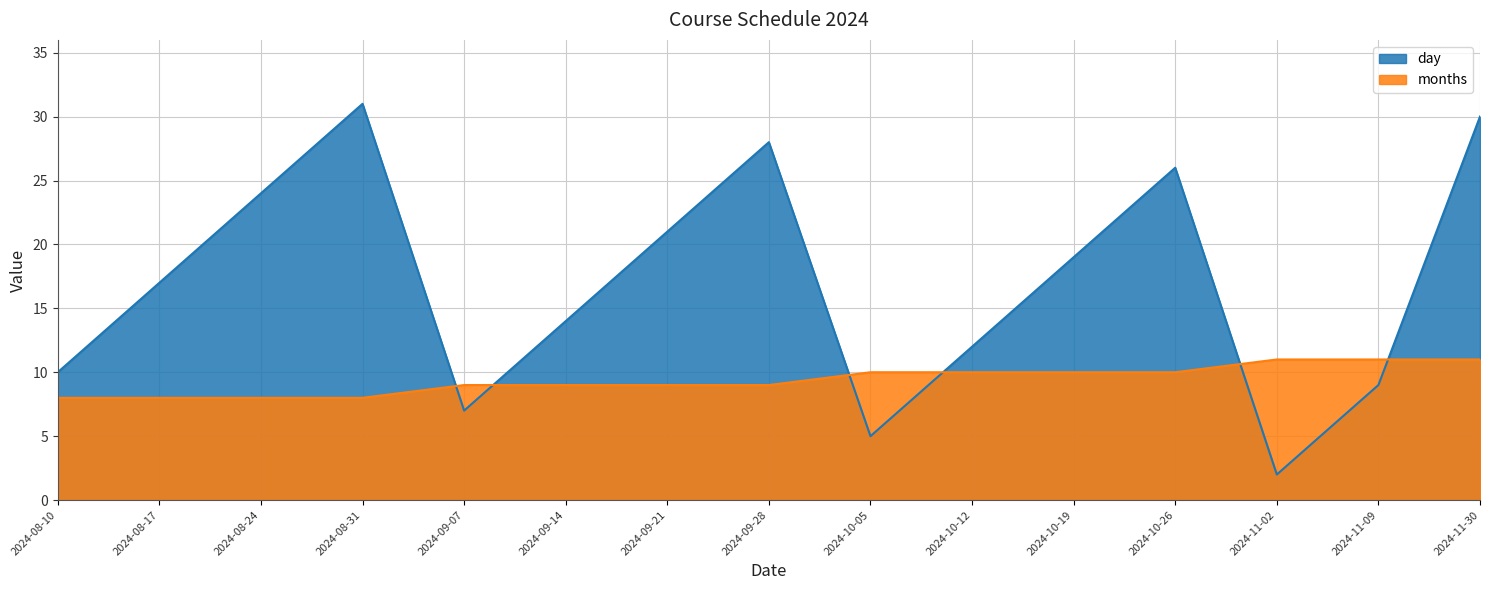

Which category has the highest value across all series?

2024-08-31